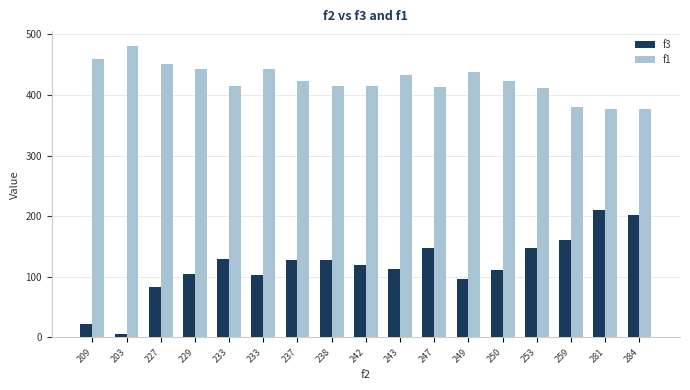

What is the greatest value displayed?

481.1